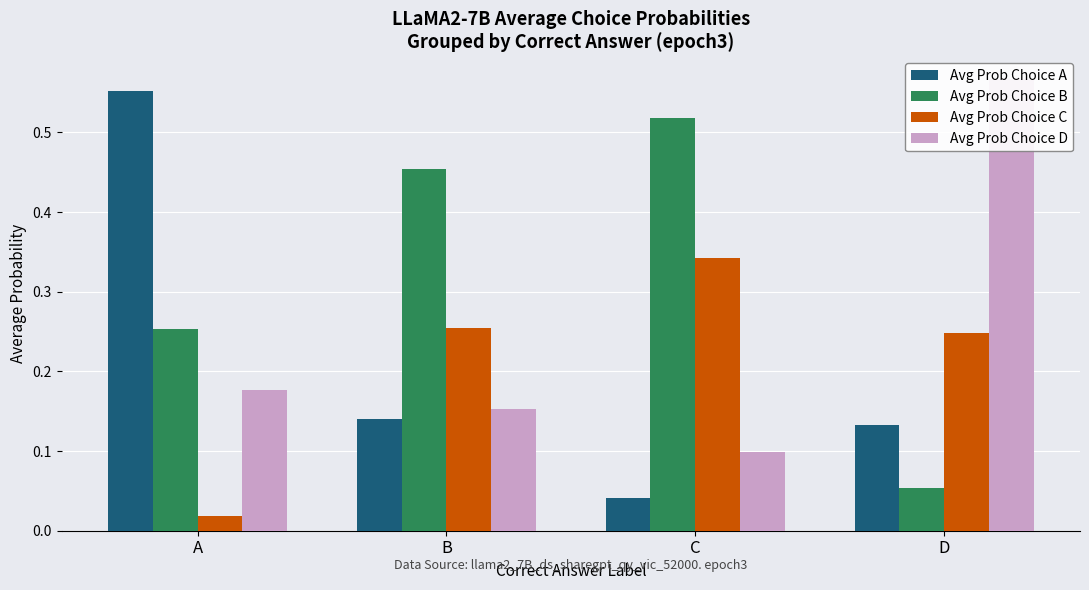

At which label does Avg Prob Choice B reach its minimum?

D